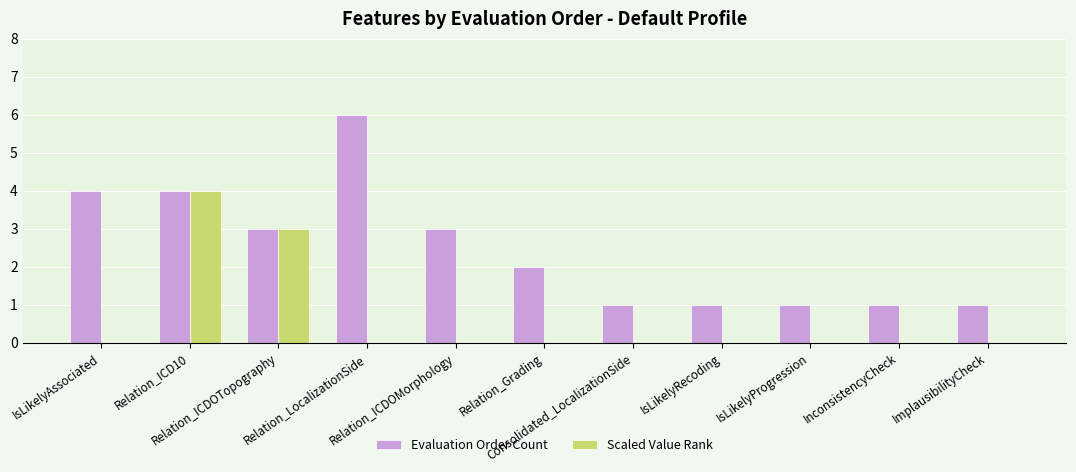

Does the chart contain stacked bars?

No